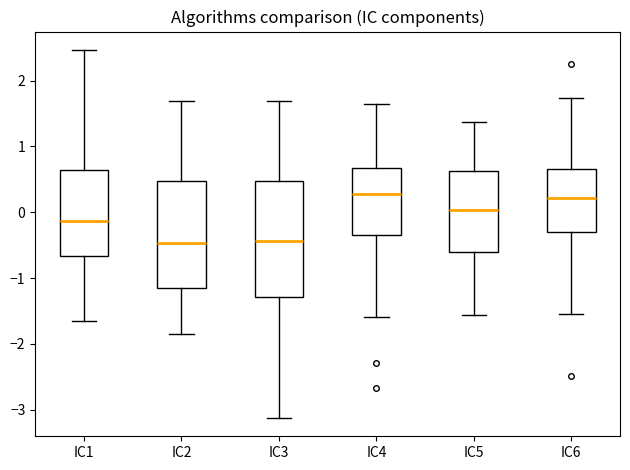

Reading left to right, transcribe this box plot: for each box, give where its median line is, the range the box spans, and where its two whiskers end, as read against the y-axis. The values are not printed on the chart, so give them approximately, as read against the axis.

IC1: median -0.1, box -0.7 to 0.6, whiskers -1.6 to 2.5
IC2: median -0.5, box -1.2 to 0.5, whiskers -1.9 to 1.7
IC3: median -0.4, box -1.3 to 0.5, whiskers -3.1 to 1.7
IC4: median 0.3, box -0.3 to 0.7, whiskers -1.6 to 1.6
IC5: median 0.0, box -0.6 to 0.6, whiskers -1.6 to 1.4
IC6: median 0.2, box -0.3 to 0.7, whiskers -1.6 to 1.7